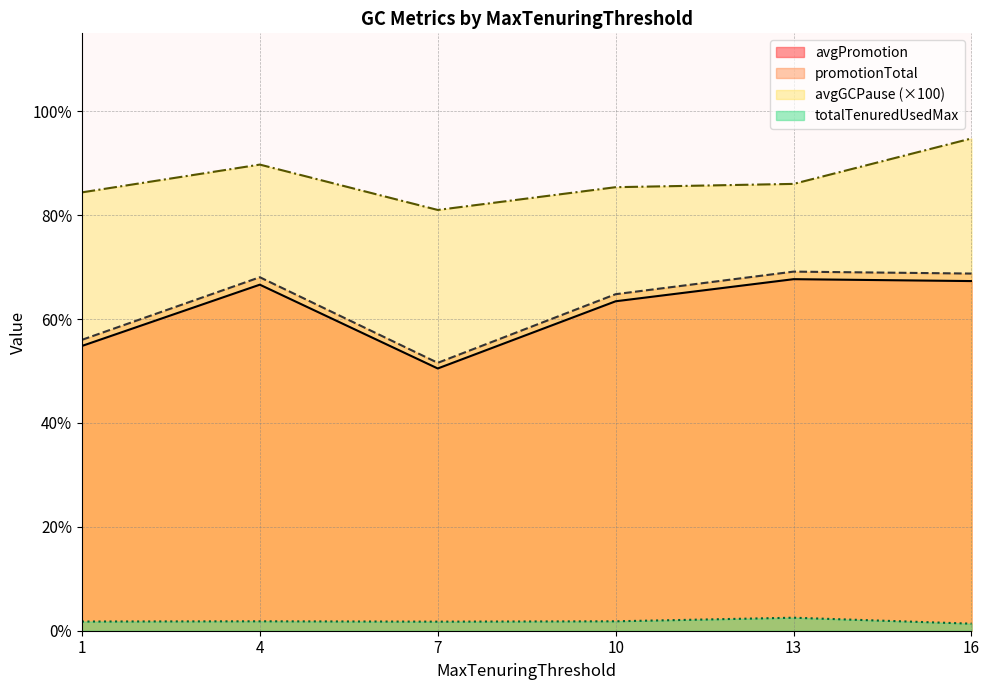

What is the difference between the maximum and minimum values in the avgPromotion series?

0.9